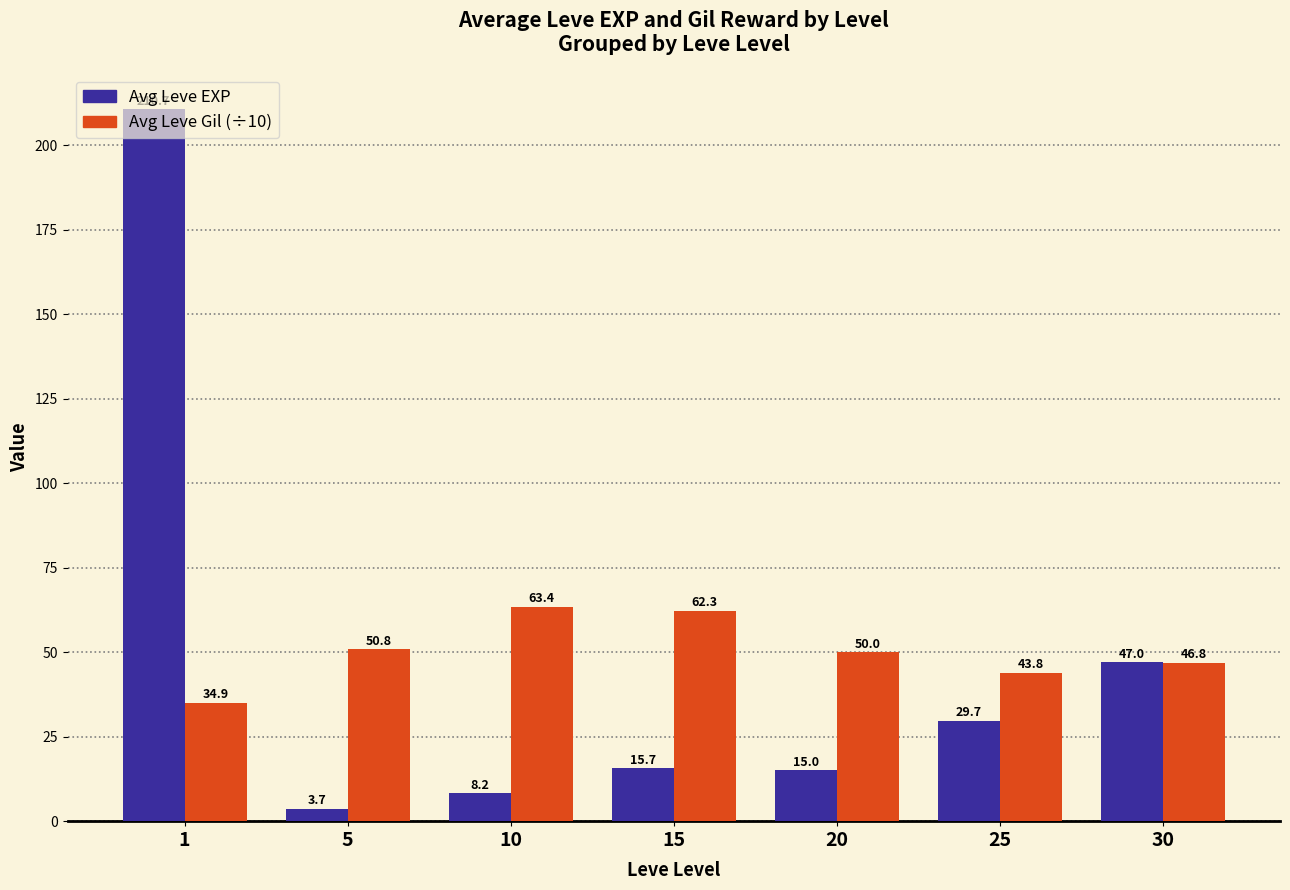

What is the sum of the Avg Leve Gil (÷10) values at 10 and 30?

110.2